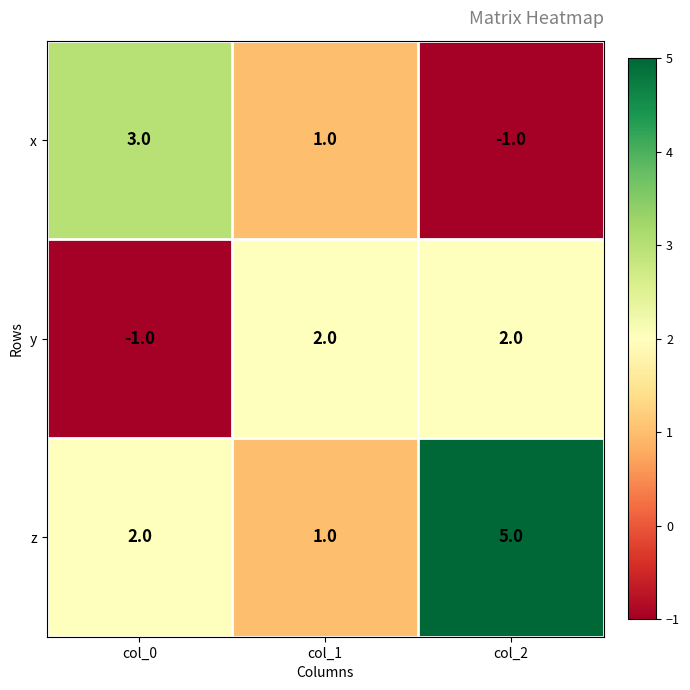

What value does the x series have at col_0?

3